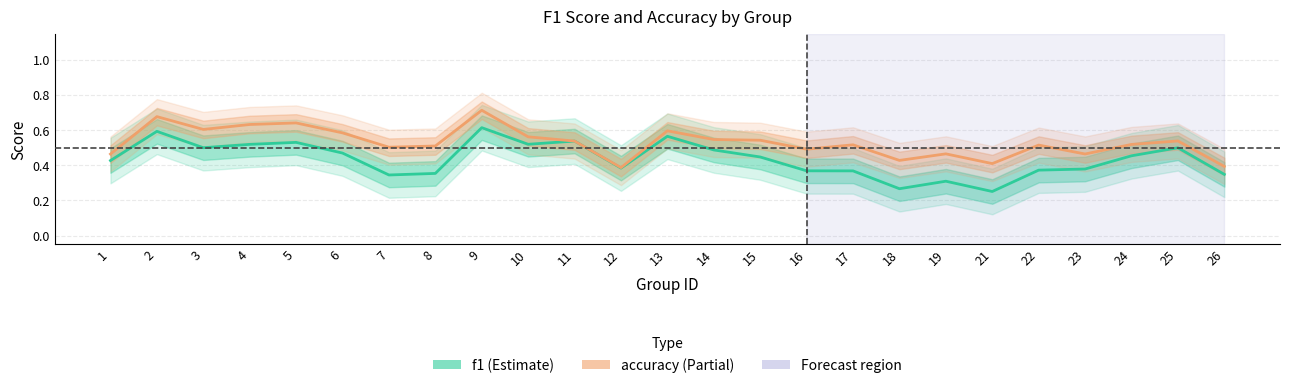

What is the difference between the maximum and minimum values in the accuracy series?

0.3